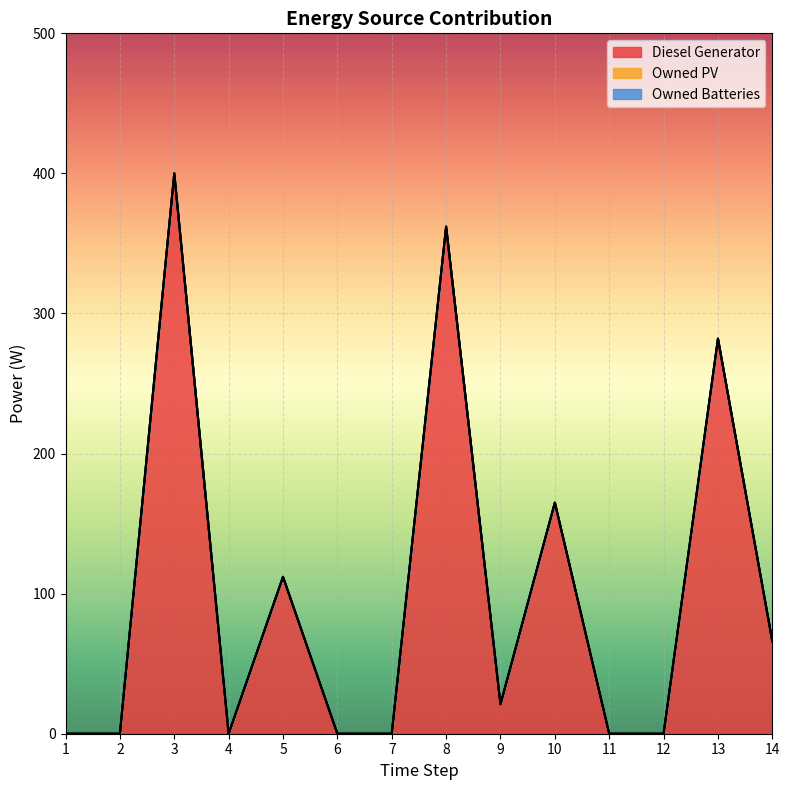

Which series changed the most between 4 and 13?

Diesel Generator